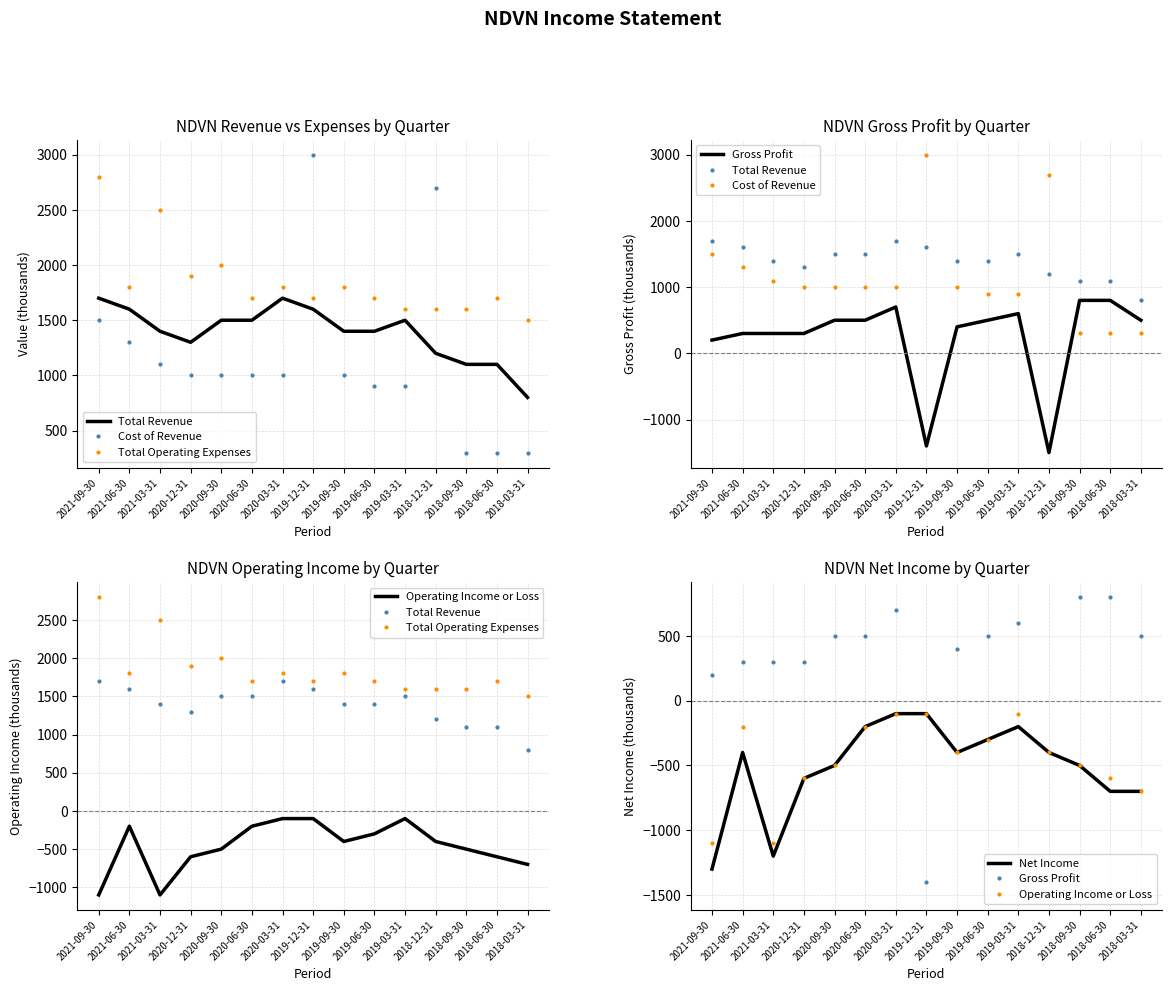

Reading right to left, transcribe all the data shown in this chart.

Total Revenue: 800	1100	1100	1200	1500	1400	1400	1600	1700	1500	1500	1300	1400	1600	1700
Cost of Revenue: 300	300	300	2700	900	900	1000	3000	1000	1000	1000	1000	1100	1300	1500
Total Operating Expenses: 1500	1700	1600	1600	1600	1700	1800	1700	1800	1700	2000	1900	2500	1800	2800
Gross Profit: 500	800	800	-1500	600	500	400	-1400	700	500	500	300	300	300	200
Operating Income or Loss: -700	-600	-500	-400	-100	-300	-400	-100	-100	-200	-500	-600	-1100	-200	-1100
Net Income: -700	-700	-500	-400	-200	-300	-400	-100	-100	-200	-500	-600	-1200	-400	-1300